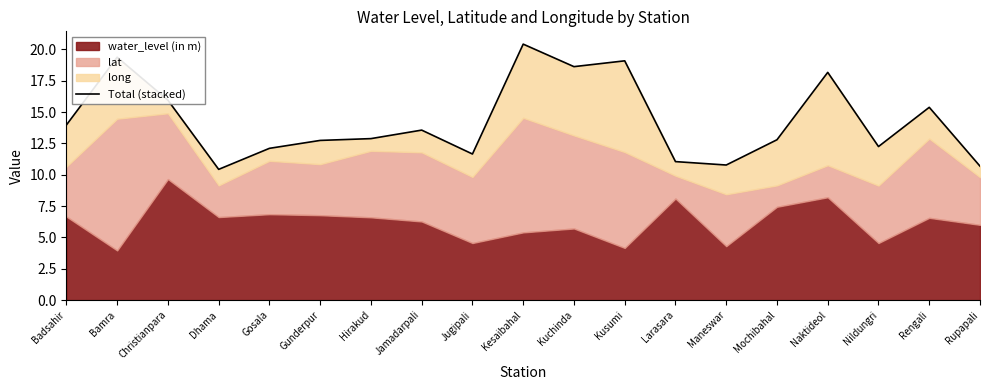

What is the average value?

14.3